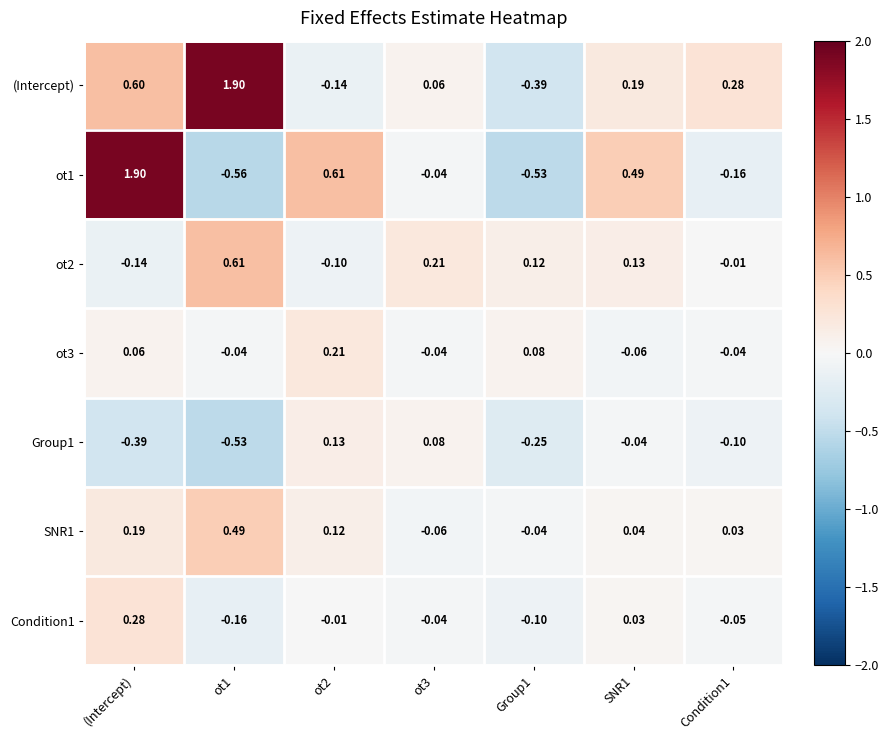

Is the value of SNR1 at SNR1 greater than the value of Group1 at Group1?

Yes